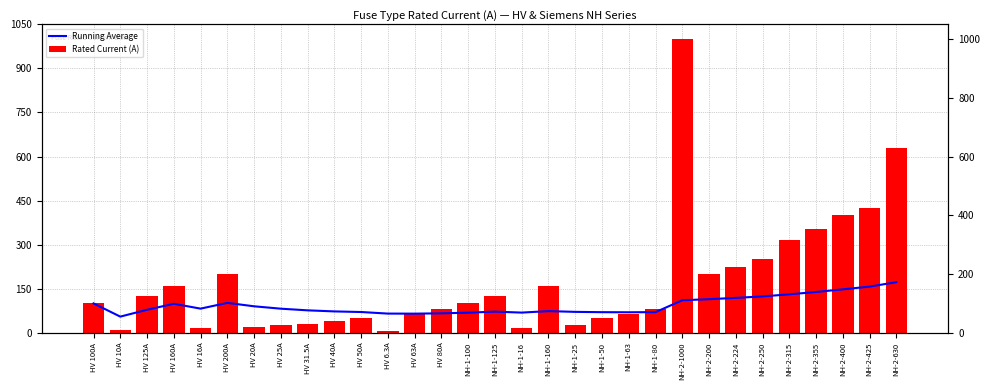

What is the label of the 6th bar from the right?

NH-2-250